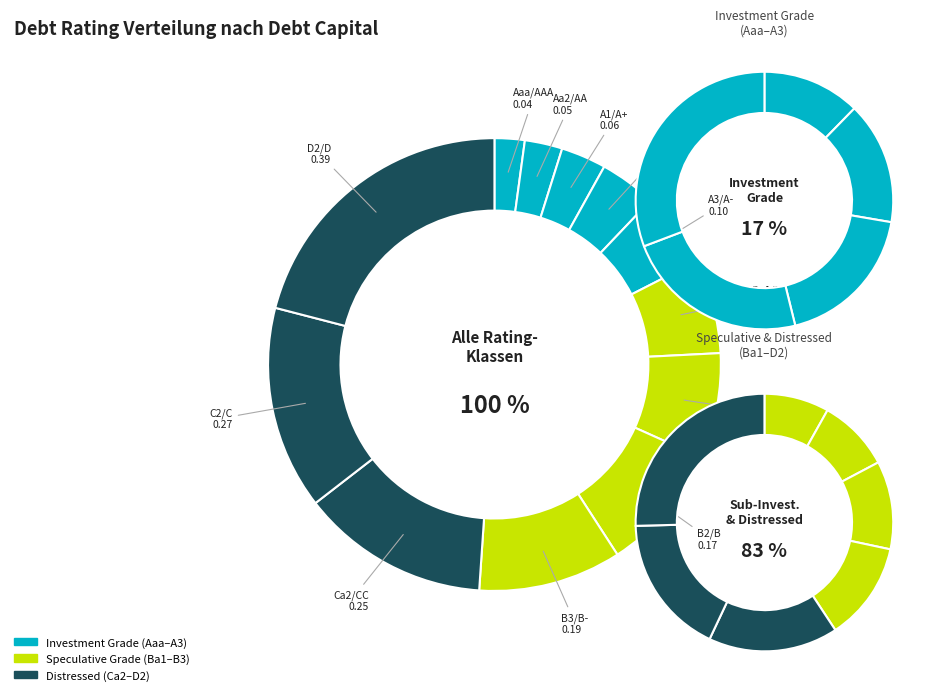

What portion of the pie excludes Ba1/BB+?

93.3%